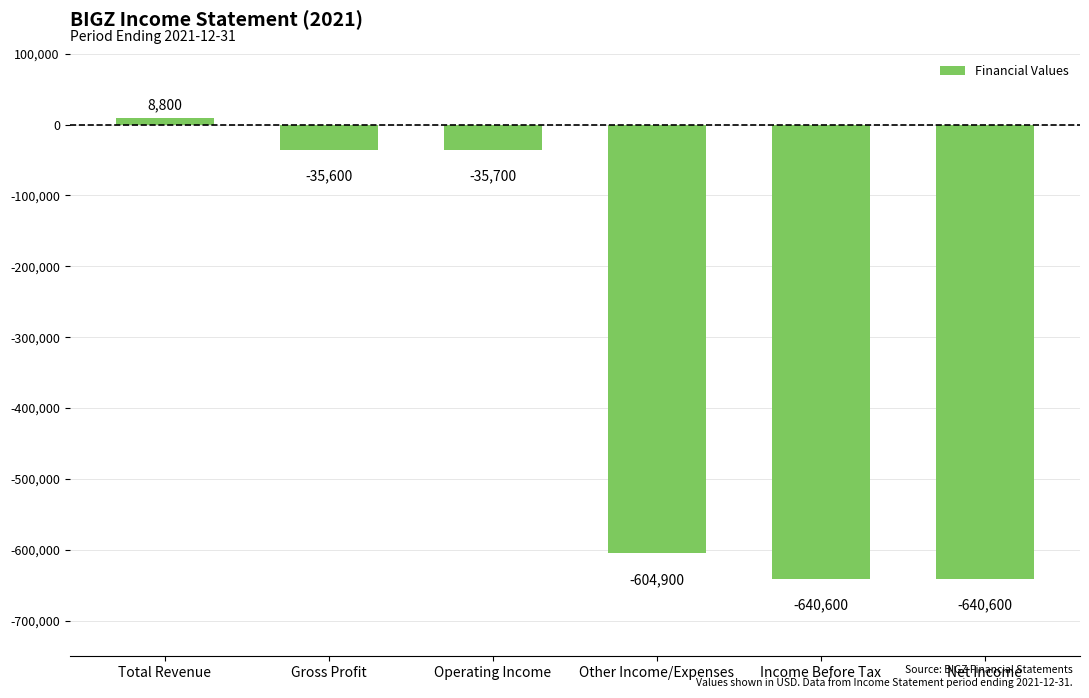

What is the average value?

-324767